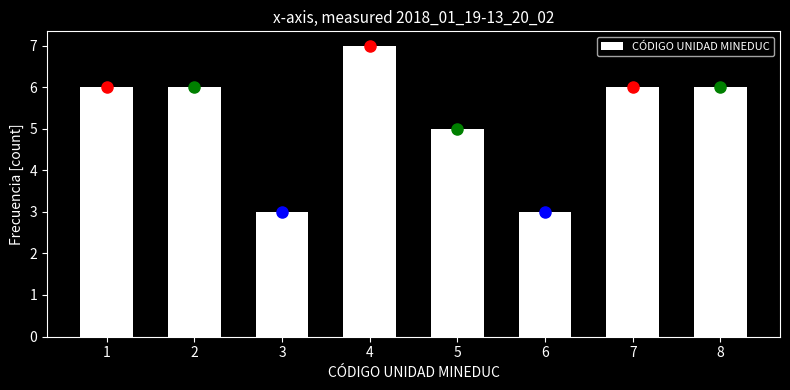

Reading left to right, transcribe all the data shown in this chart.

6	6	3	7	5	3	6	6